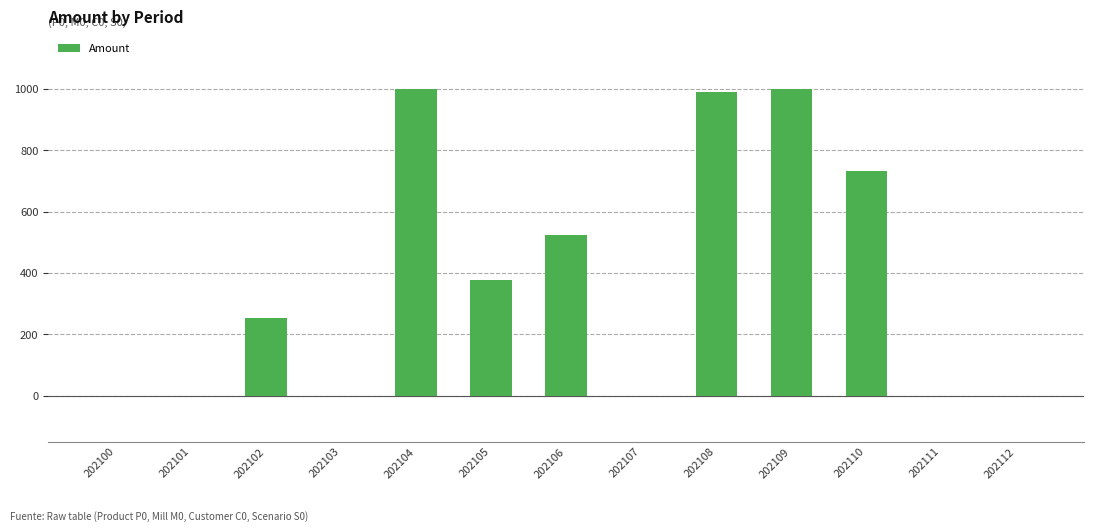

Approximately how many times larger is the value at 202104 compared to 202108?

1.0